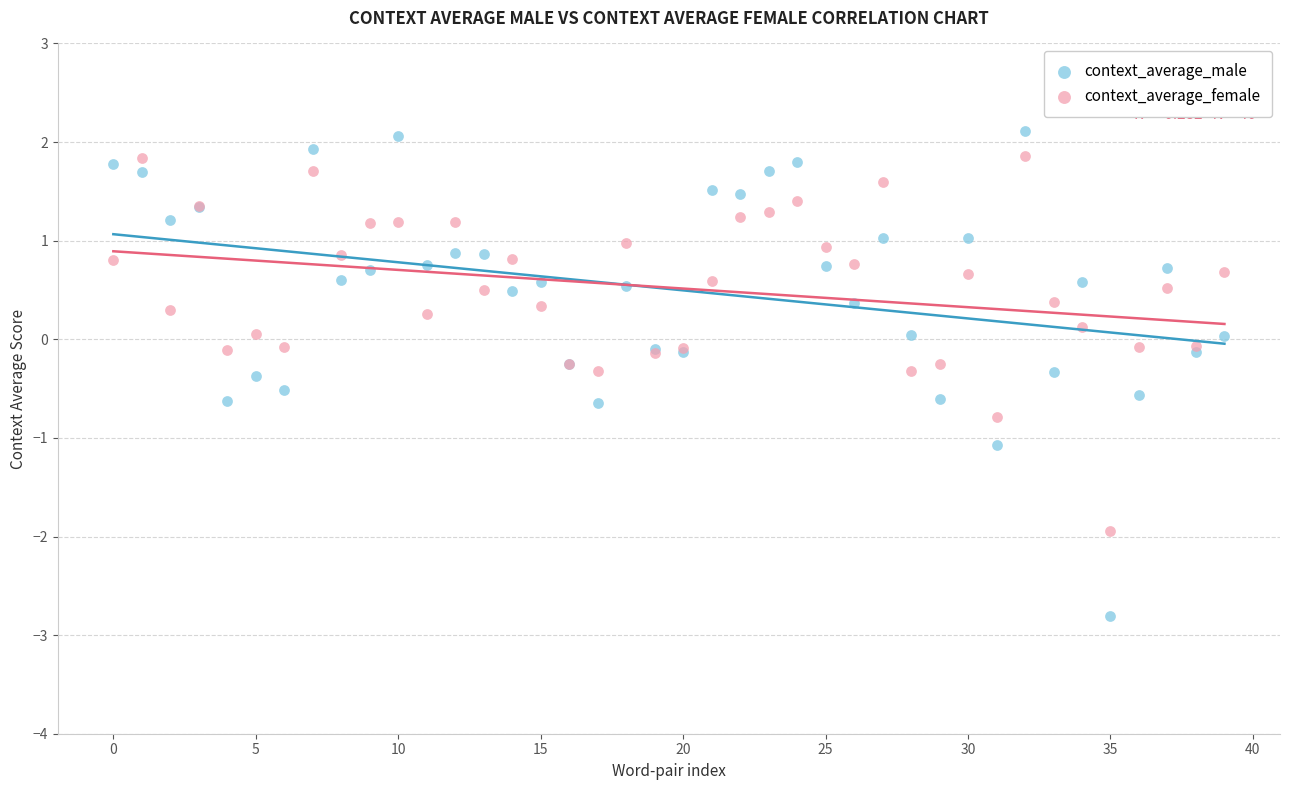

Which series reaches the maximum Y coordinate?

context_average_male